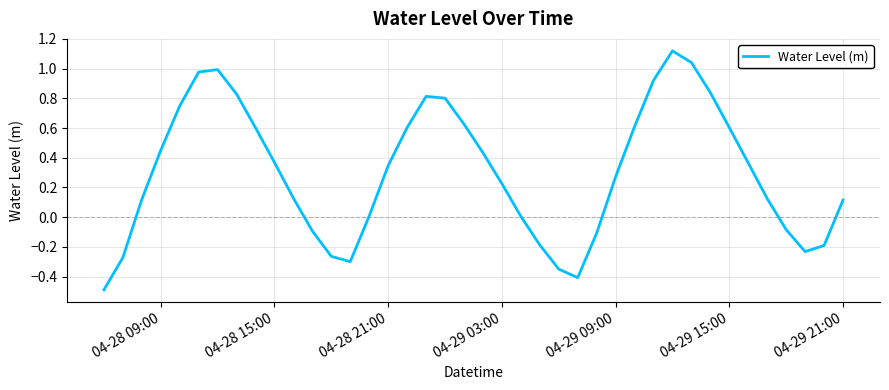

What is the difference between the maximum and minimum values?

1.6